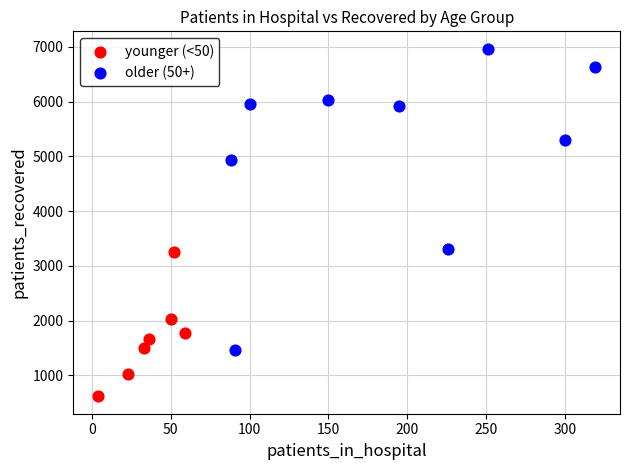

What are all the series names shown in the legend?

younger (<50), older (50+)